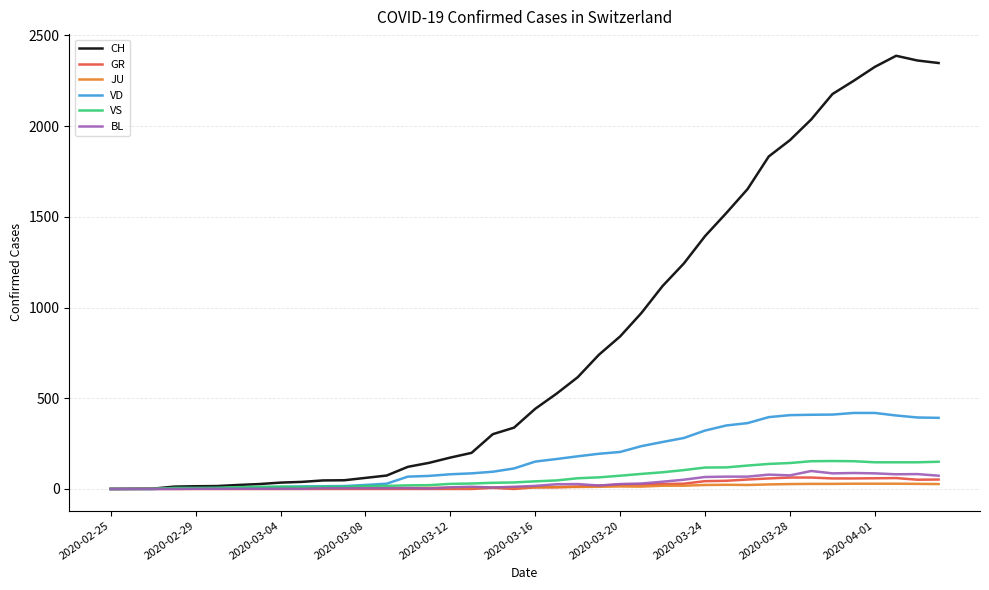

Which series has the largest total across all categories?

CH